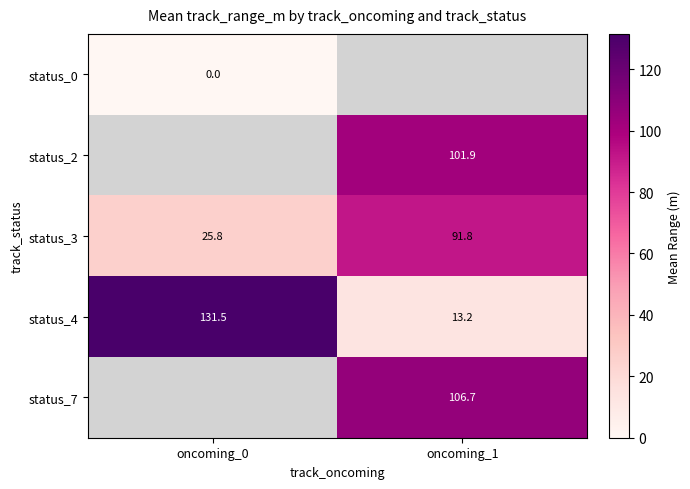

At which label does status_3 first exceed 91?

oncoming_1